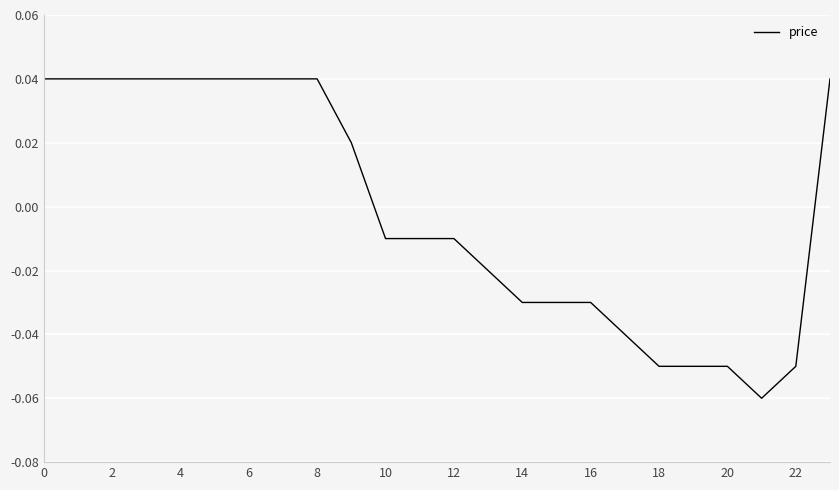

Where is the first local minimum?

21